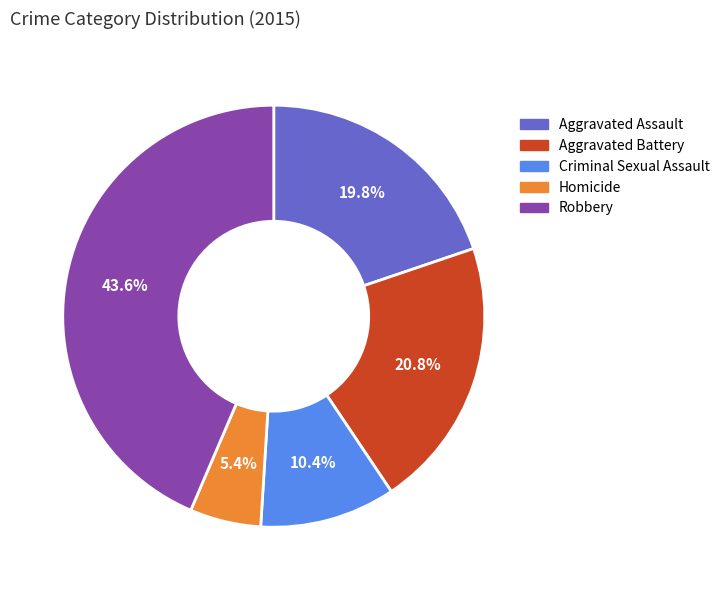

To the nearest percent, what is the average slice percentage?

20%